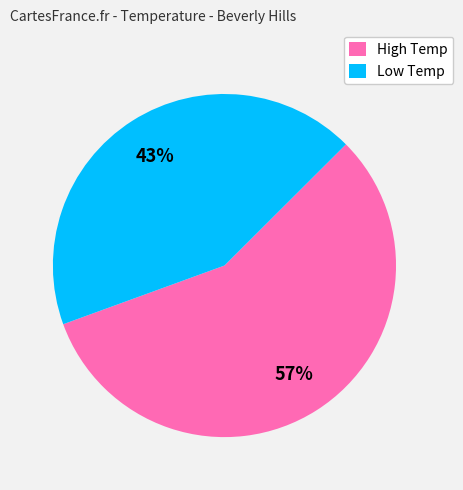

To the nearest percent, what is the combined percentage of Low Temp and High Temp?

100%